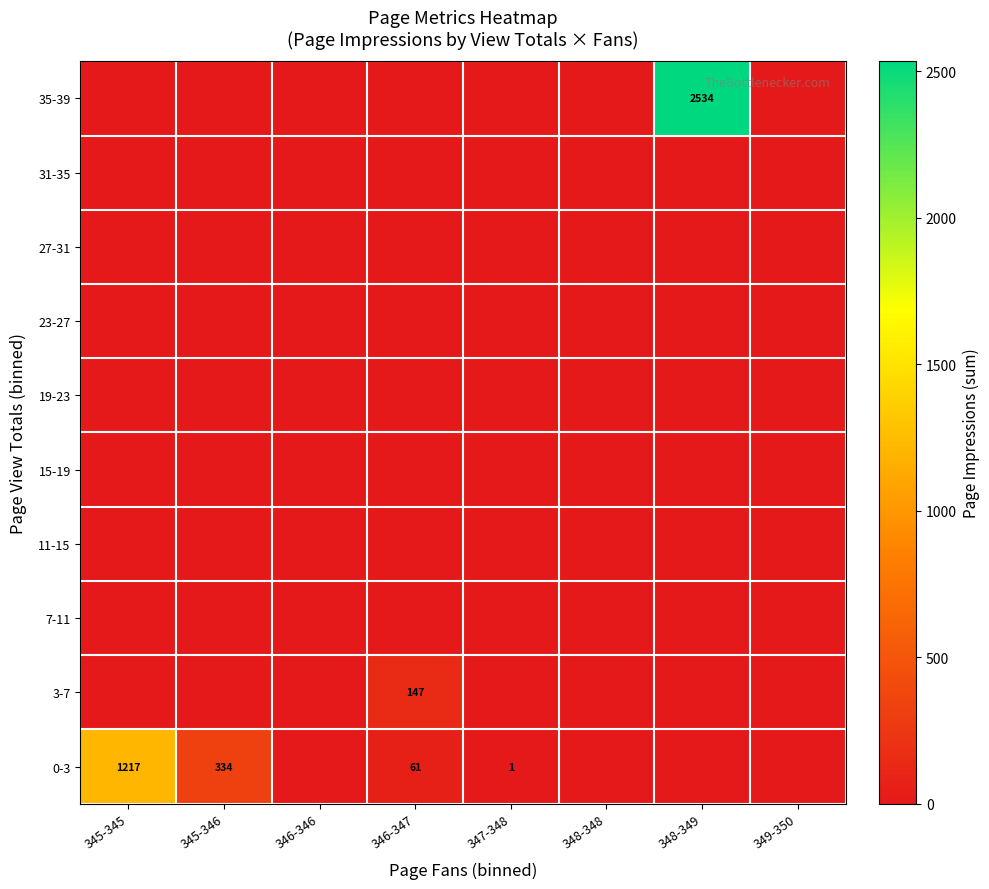

Is the value of 0-3 at 347-348 greater than the value of 3-7 at 346-347?

No